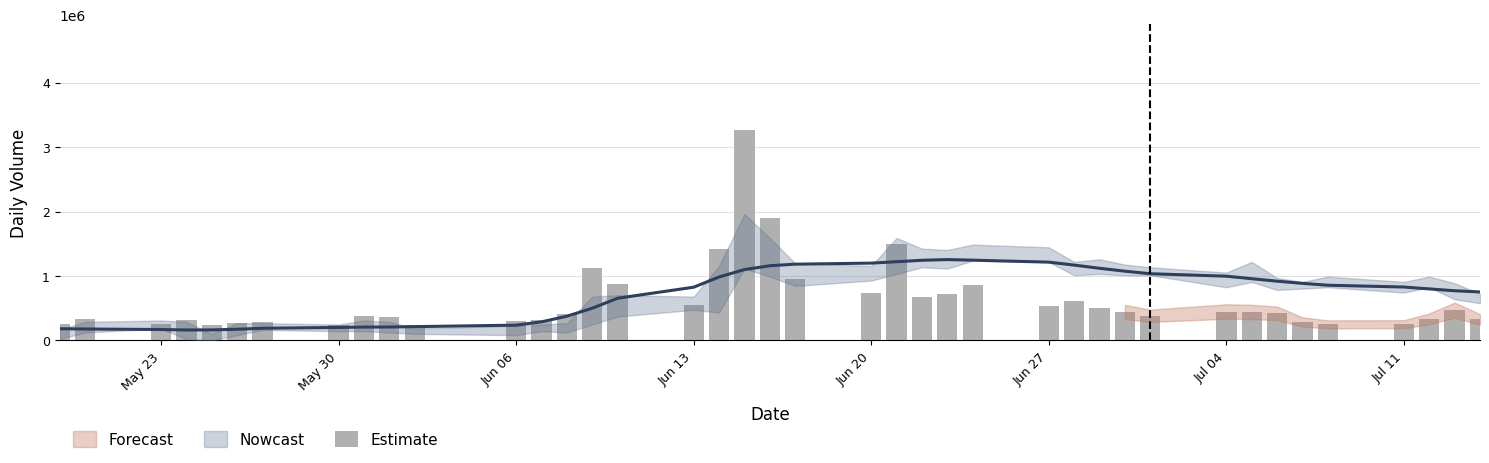

What is the smallest value displayed?

232949